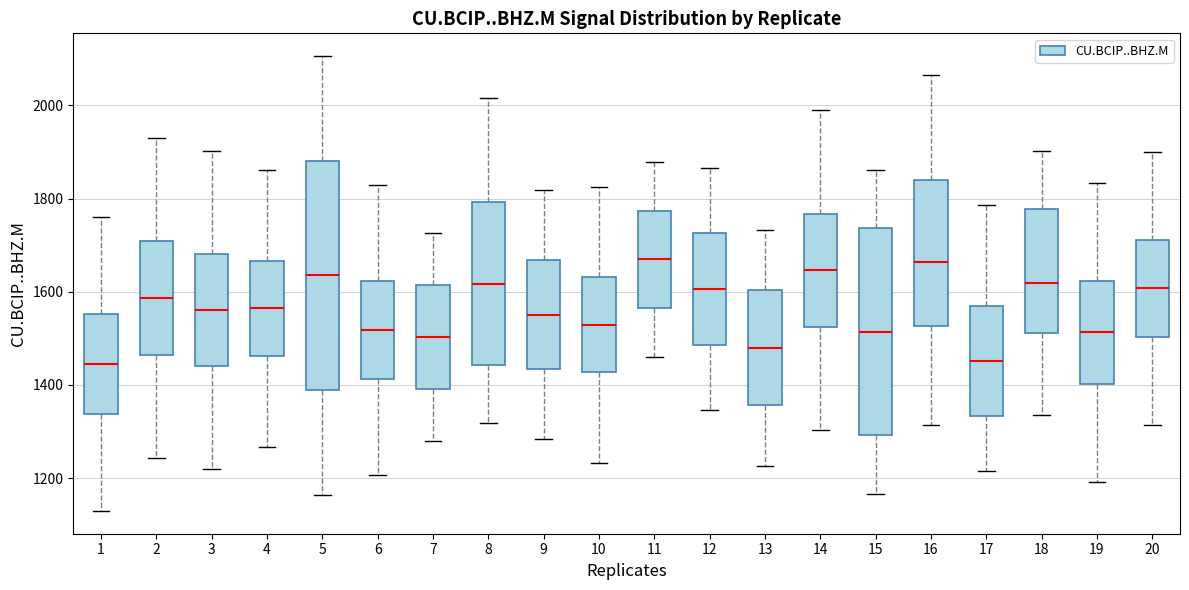

Reading left to right, read every box against the y-axis: the position of its median line, the range the box covers, and the ends of its whiskers. The values are not printed on the chart, so give them approximately, as read against the axis.

1: median 1440, box 1340 to 1560, whiskers 1120 to 1760
2: median 1580, box 1460 to 1700, whiskers 1240 to 1940
3: median 1560, box 1440 to 1680, whiskers 1220 to 1900
4: median 1560, box 1460 to 1660, whiskers 1260 to 1860
5: median 1640, box 1380 to 1880, whiskers 1160 to 2100
6: median 1520, box 1420 to 1620, whiskers 1200 to 1820
7: median 1500, box 1400 to 1620, whiskers 1280 to 1720
8: median 1620, box 1440 to 1800, whiskers 1320 to 2020
9: median 1560, box 1440 to 1660, whiskers 1280 to 1820
10: median 1520, box 1420 to 1640, whiskers 1240 to 1820
11: median 1660, box 1560 to 1780, whiskers 1460 to 1880
12: median 1600, box 1480 to 1720, whiskers 1340 to 1860
13: median 1480, box 1360 to 1600, whiskers 1220 to 1740
14: median 1640, box 1520 to 1760, whiskers 1300 to 1980
15: median 1520, box 1300 to 1740, whiskers 1160 to 1860
16: median 1660, box 1520 to 1840, whiskers 1320 to 2060
17: median 1460, box 1340 to 1560, whiskers 1220 to 1780
18: median 1620, box 1520 to 1780, whiskers 1340 to 1900
19: median 1520, box 1400 to 1620, whiskers 1200 to 1840
20: median 1600, box 1500 to 1720, whiskers 1320 to 1900